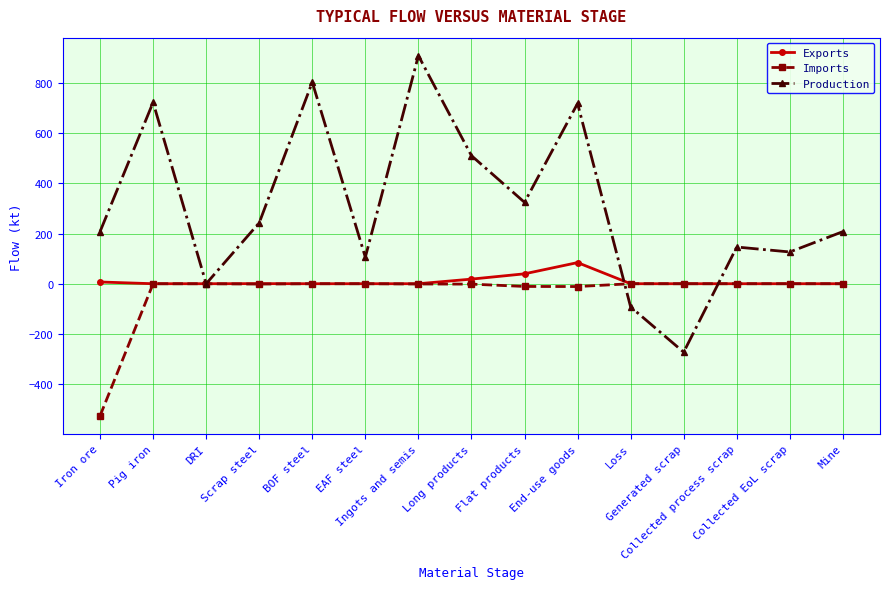

What is the greatest value displayed?

909.6